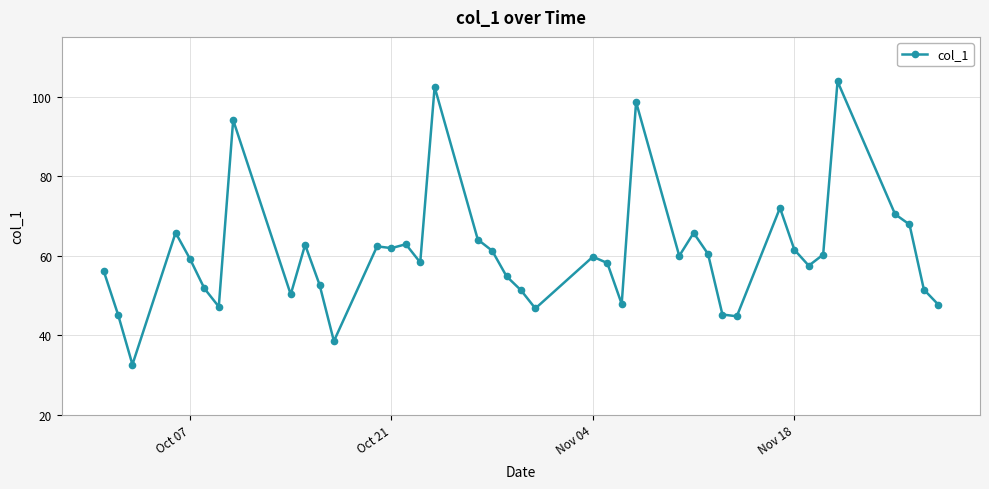

What is the difference between the maximum and minimum values?

71.2